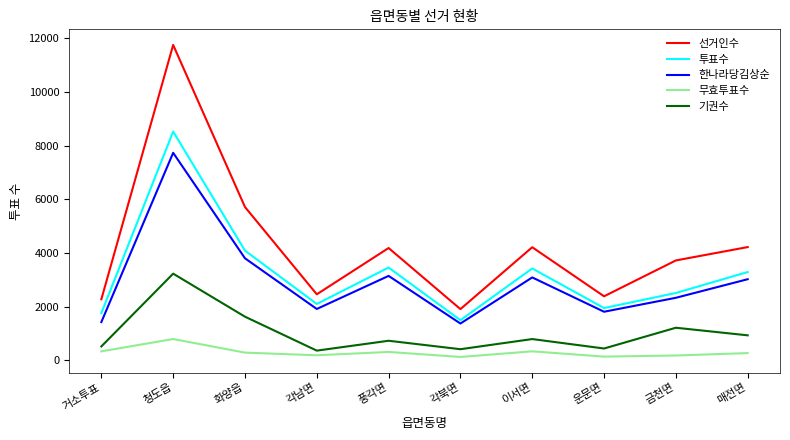

List the series in order of their peak value, highest first.

선거인수, 투표수, 한나라당김상순, 기권수, 무효투표수